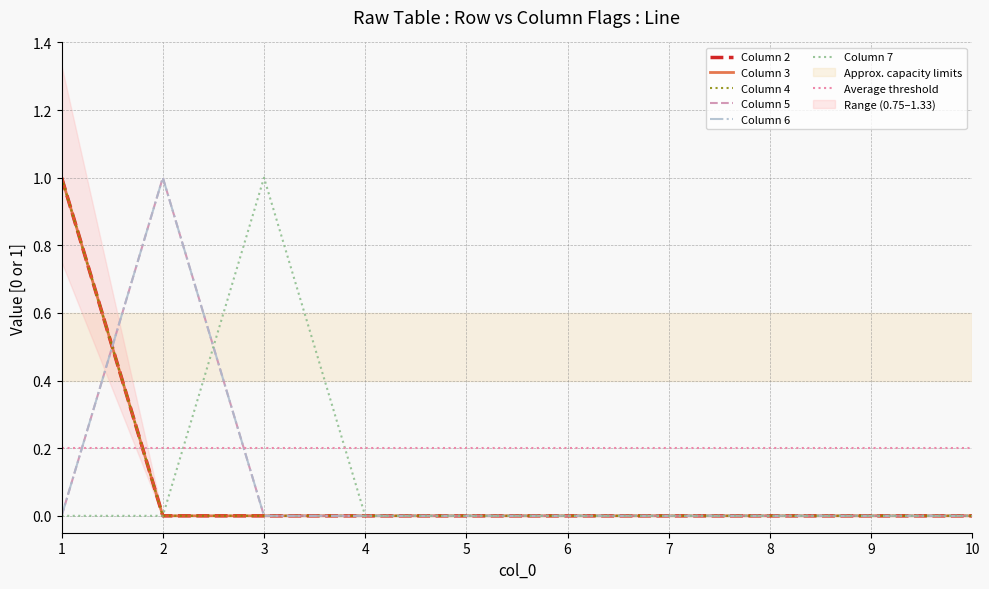

Which series has the largest range (max minus min)?

2